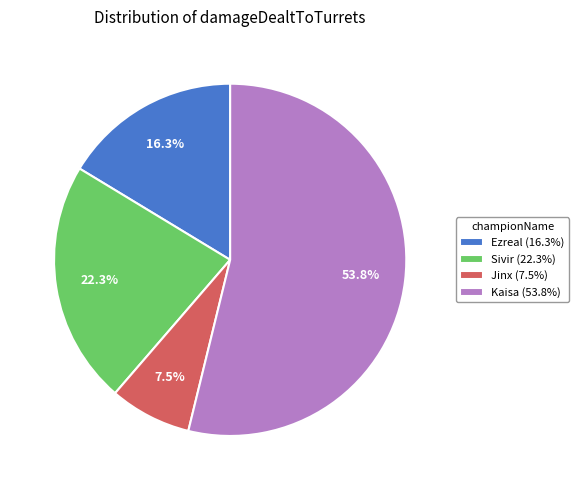

What portion of the pie excludes Jinx (7.5%)?

92.5%